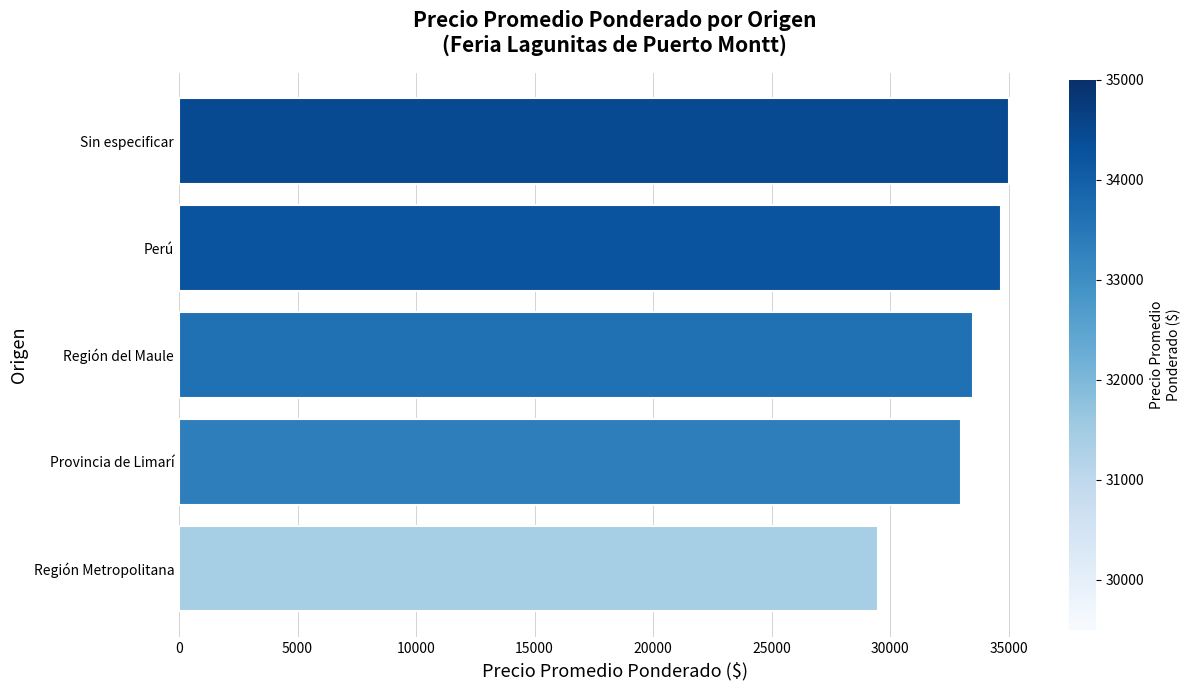

What is the average value?

33133